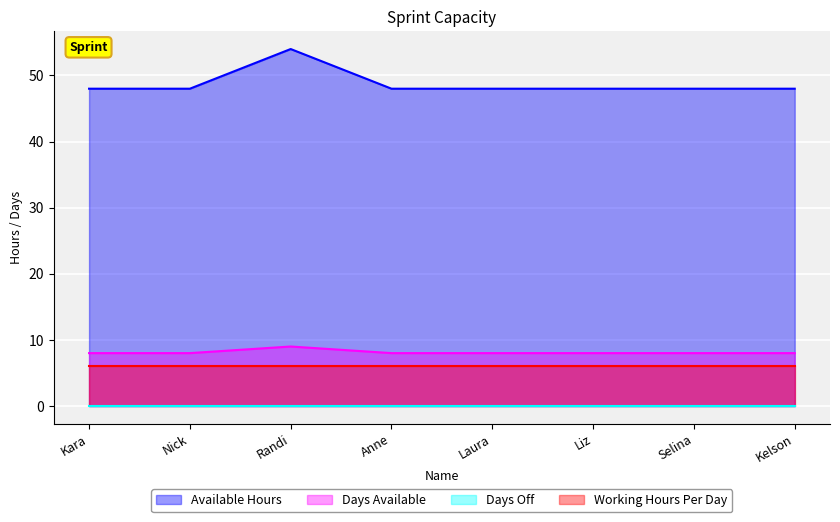

The value of Available Hours at Anne is 48. True or false?

True